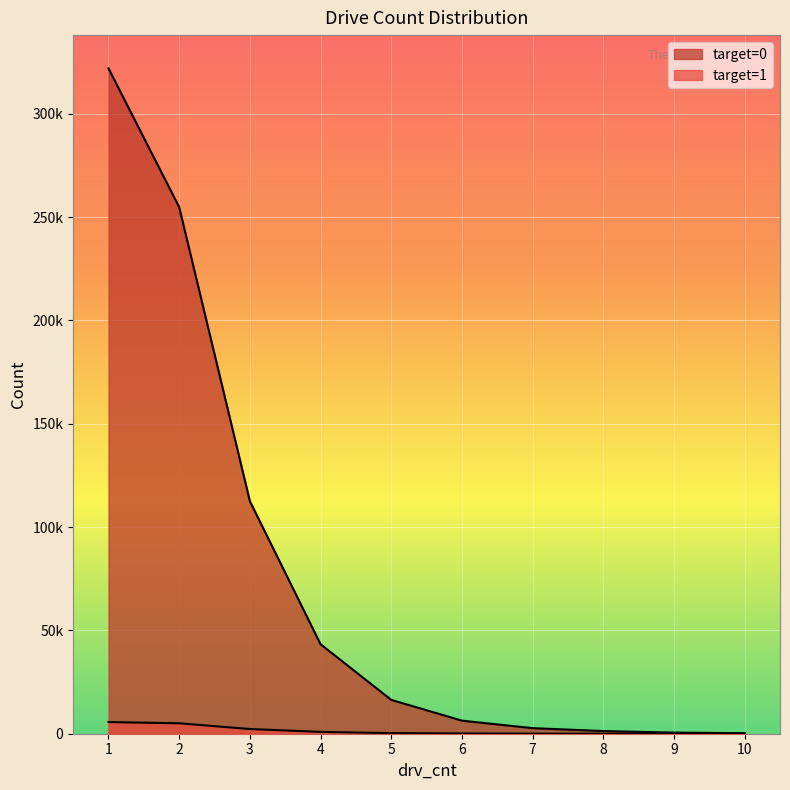

Which series has the widest spread of values?

target=0